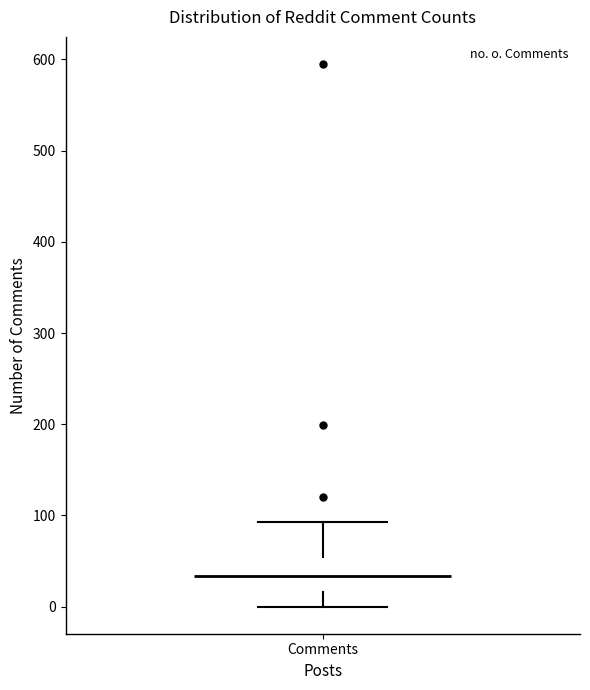

Read this box plot against the y-axis: the position of the median line, the range covered by the box, and the ends of both whiskers. The values are not printed on the chart, so give them approximately, as read against the axis.

median 30, box 20 to 50, whiskers 0 to 90